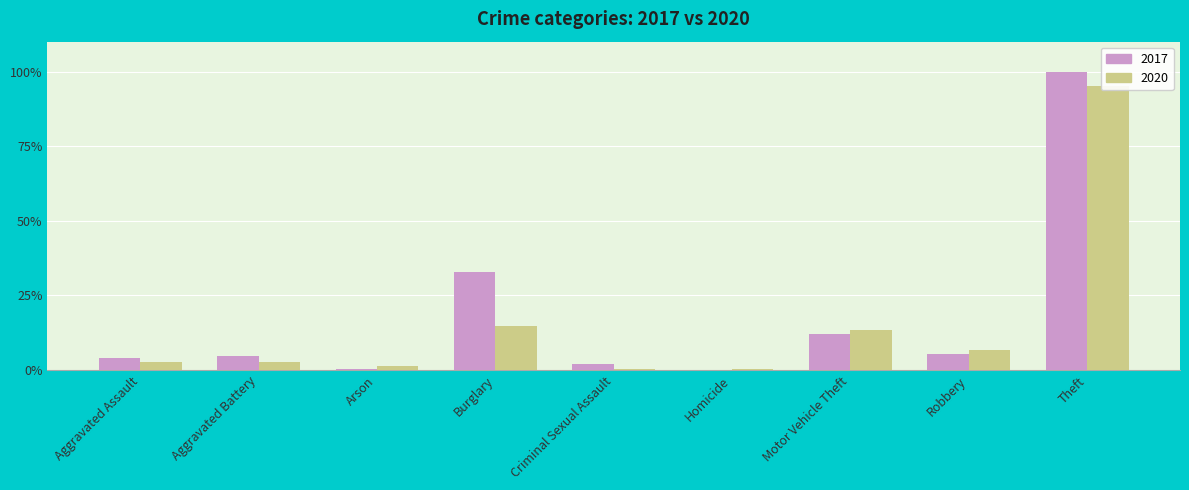

What is the label of the 2nd bar from the left?

Aggravated Battery